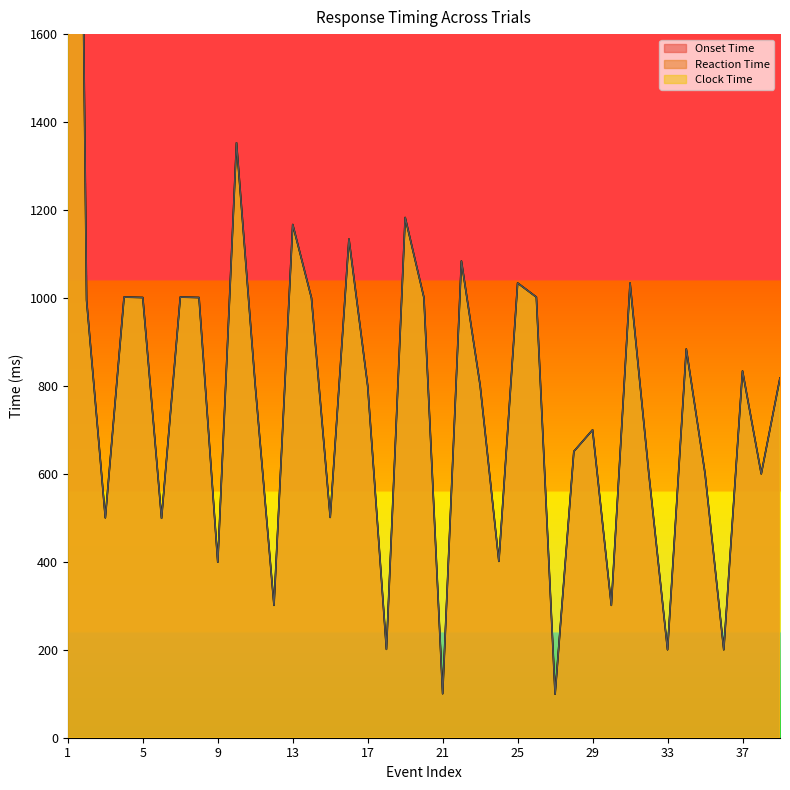

What is the difference between the Onset Time values at 7 and 29?

302